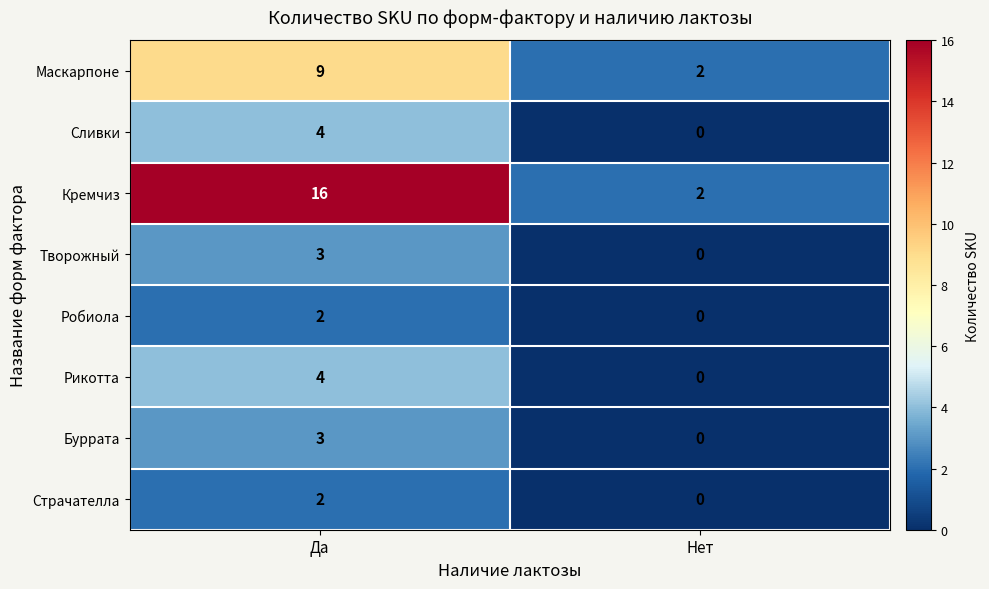

What is the total value across all series at Да?

43